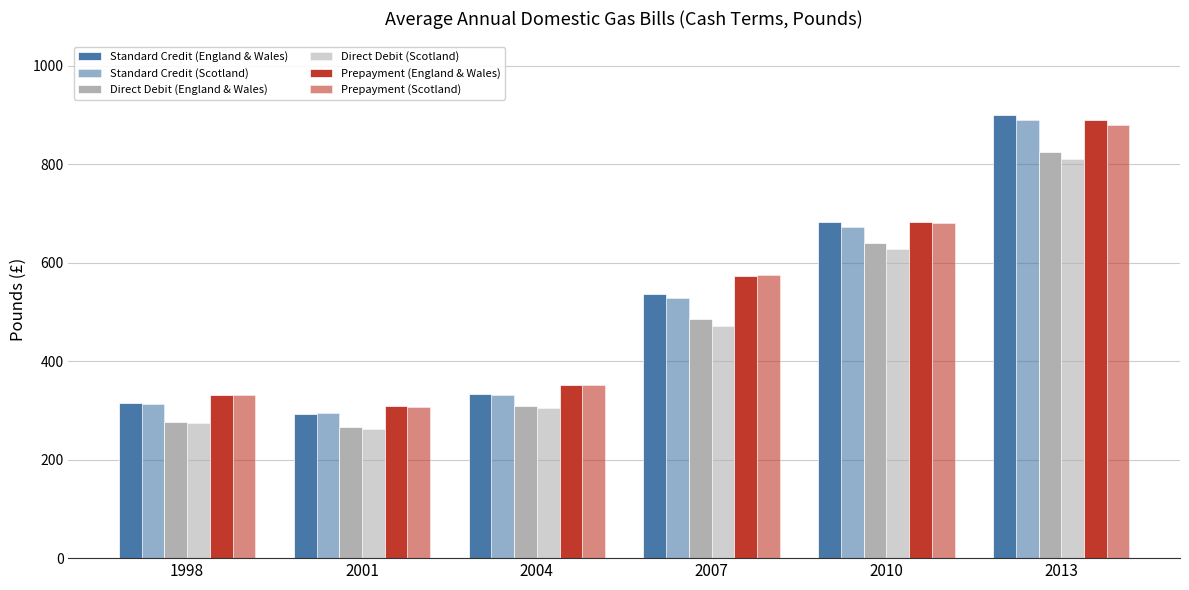

What is the average value of the Prepayment (Scotland) series?

521